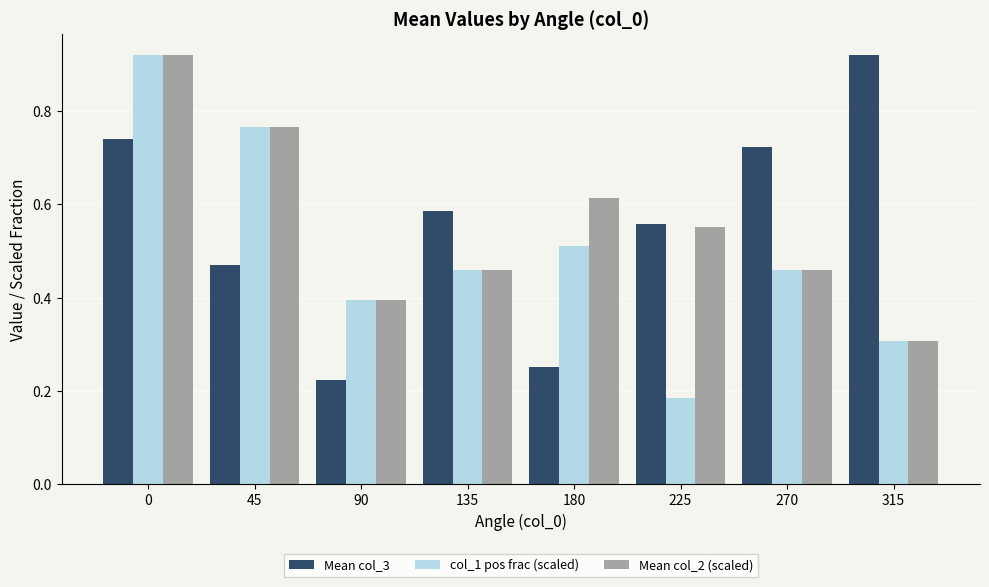

How many bars are there in each group?

3